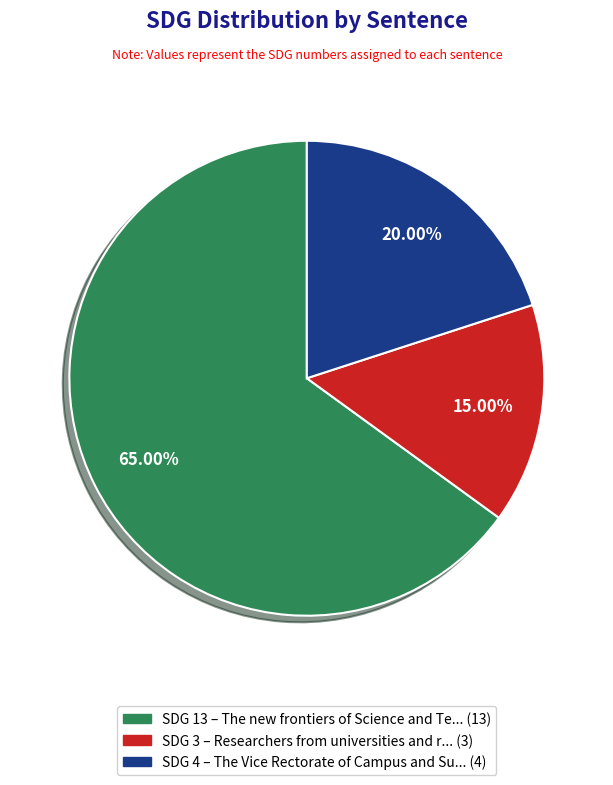

How many segments does this pie chart have?

3